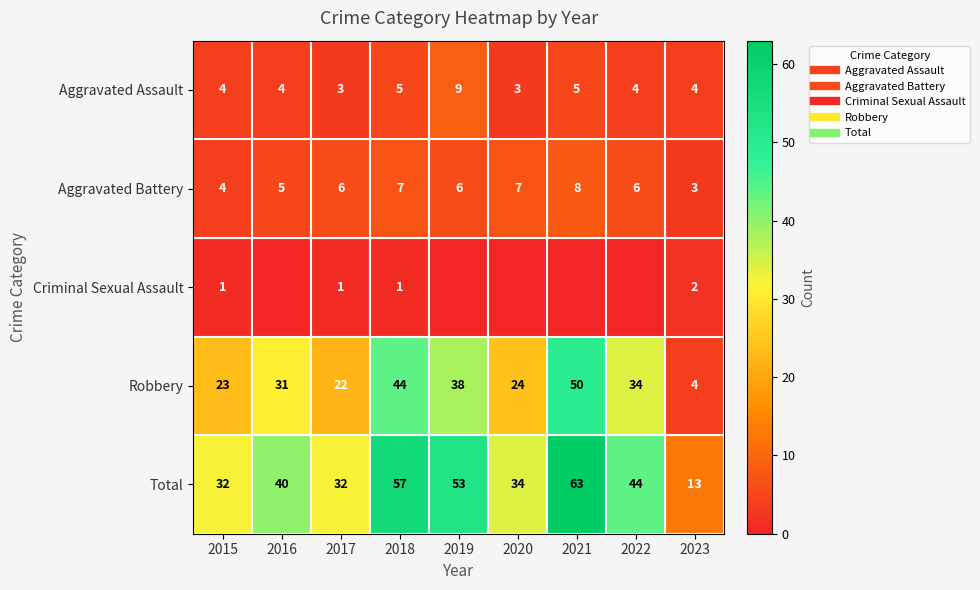

What is the difference between the maximum and minimum values in the Criminal Sexual Assault series?

2